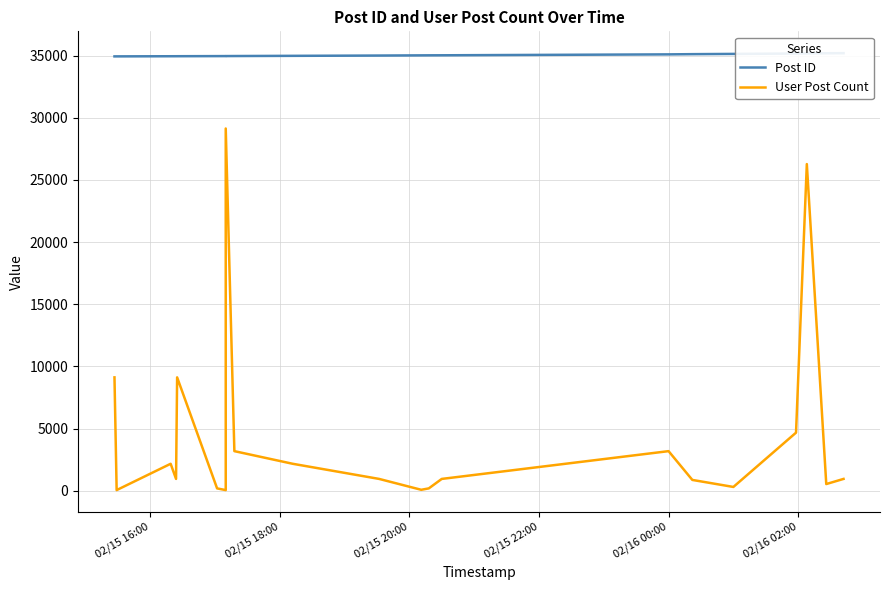

Where is Post ID nearest to the value 35060?

02/16 00:00